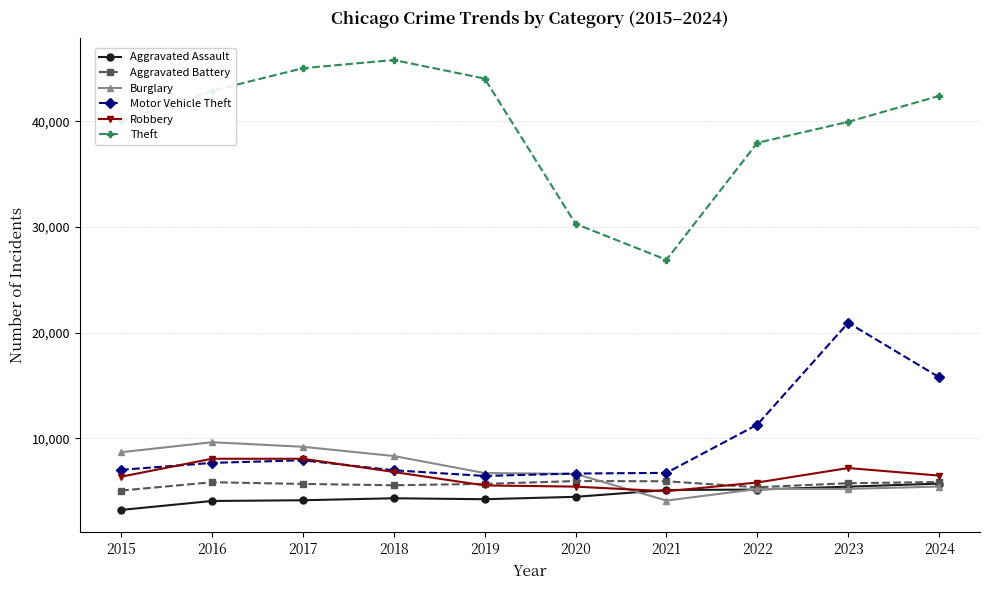

True or false: Burglary and Theft intersect in this chart.

False